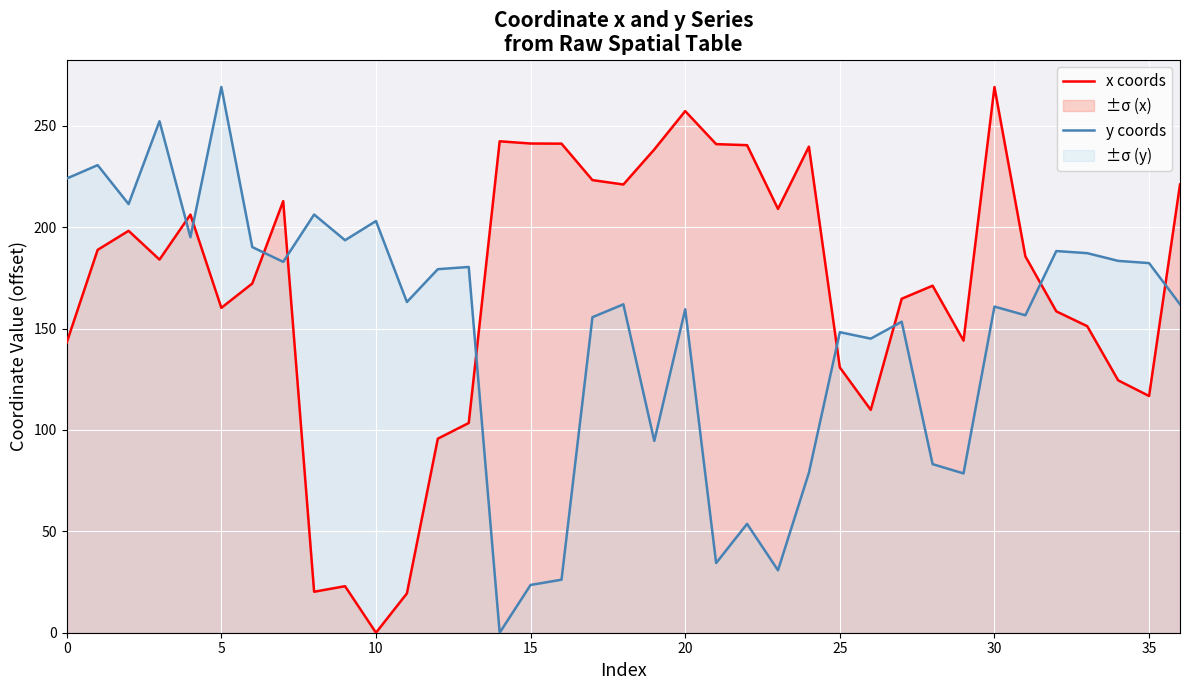

What is the average value of the y coords series?

149.5